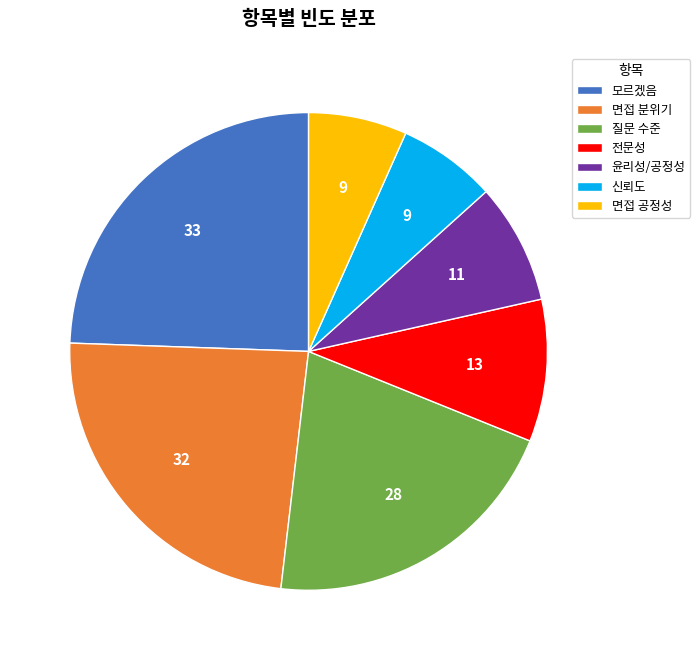

Is it true that 윤리성/공정성 is 8% of the pie?

True